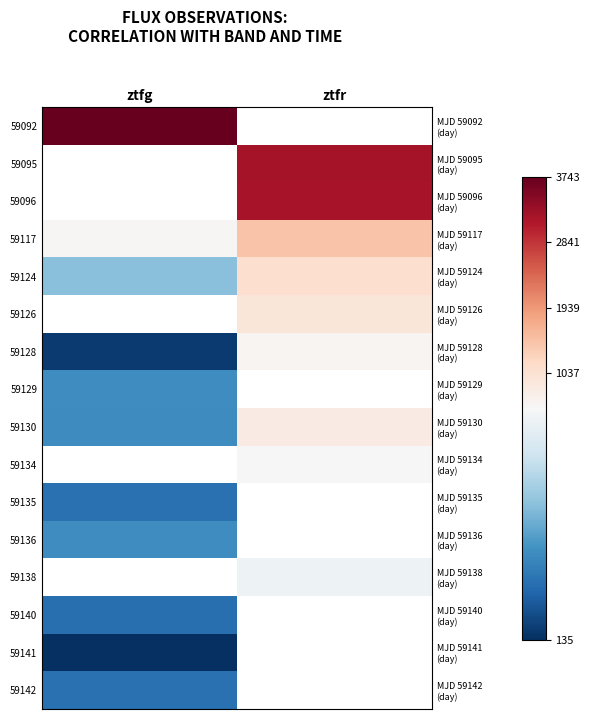

Where does the 59138 series first go above 538?

ztfr